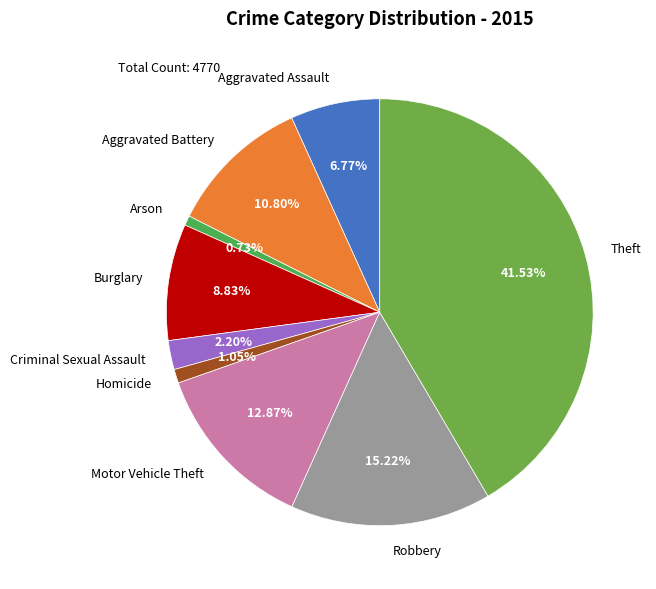

Combined, what portion of the pie is Motor Vehicle Theft and Homicide?

13.9%